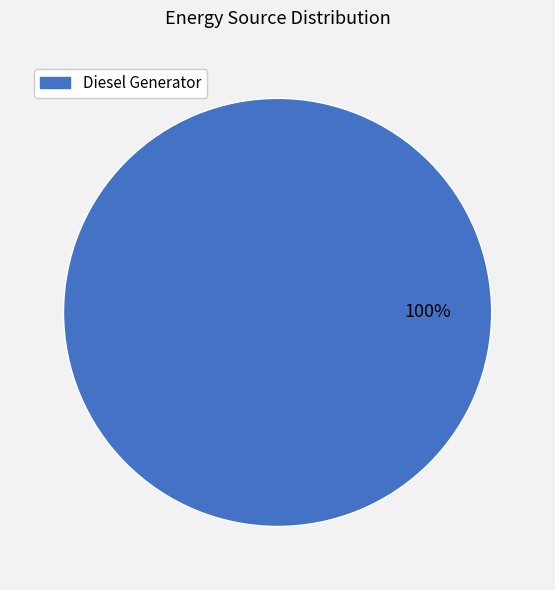

Does any single category account for the majority?

Yes